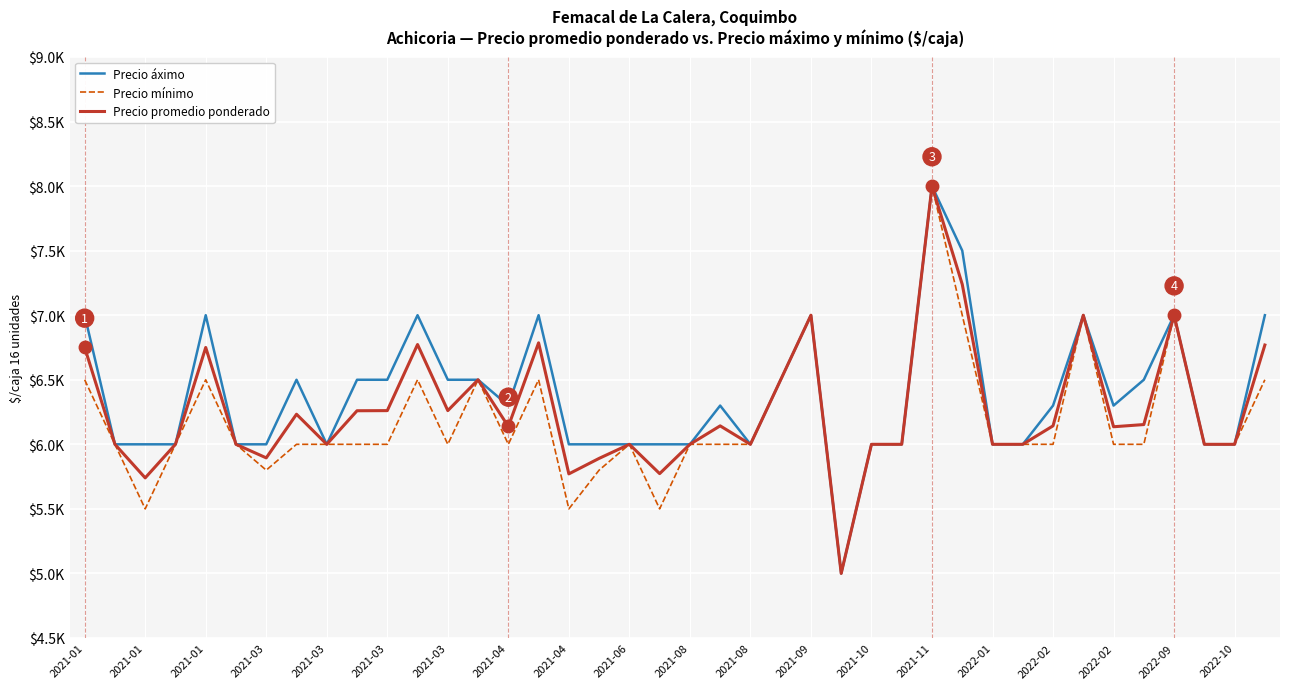

What are all the series names shown in the legend?

Precio áximo, Precio mínimo, Precio promedio ponderado